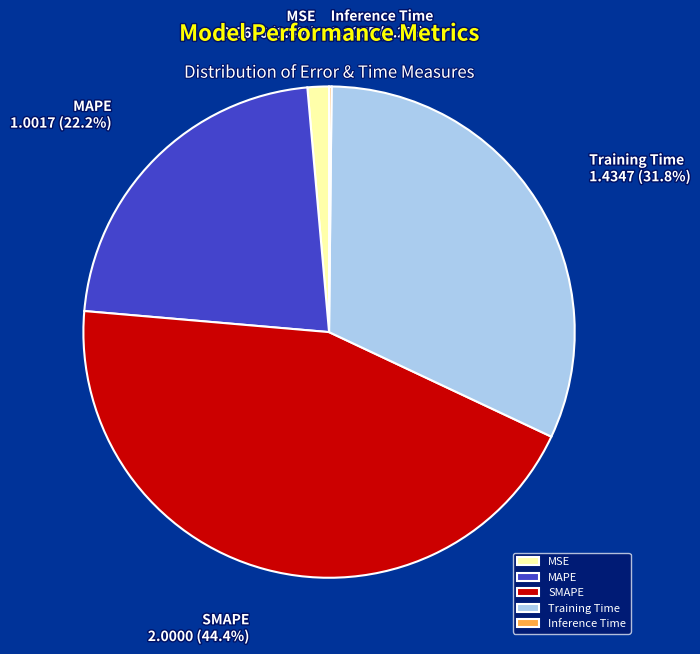

True or false: SMAPE accounts for 50% of the total.

False